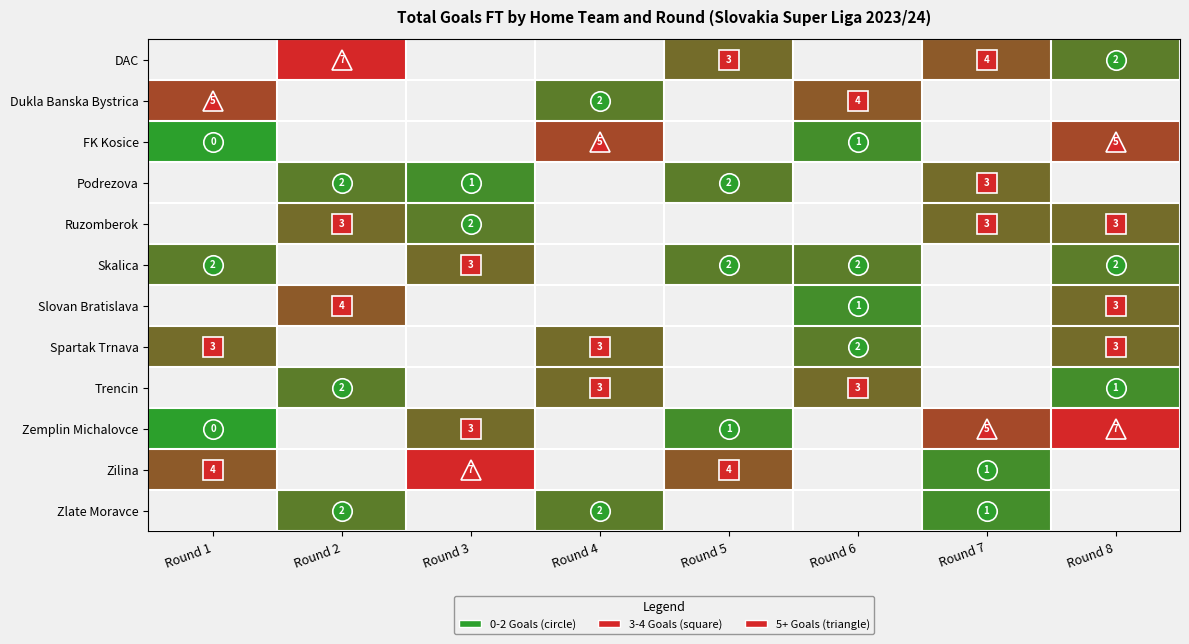

Is it true that FK Kosice equals 0 at Round 6?

False